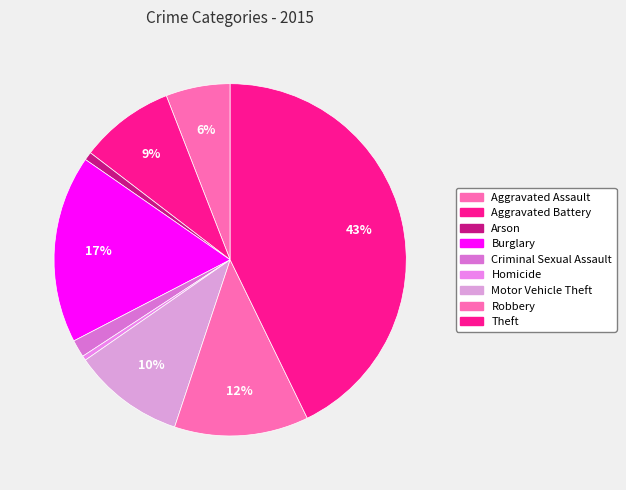

How many slices are in this pie chart?

9